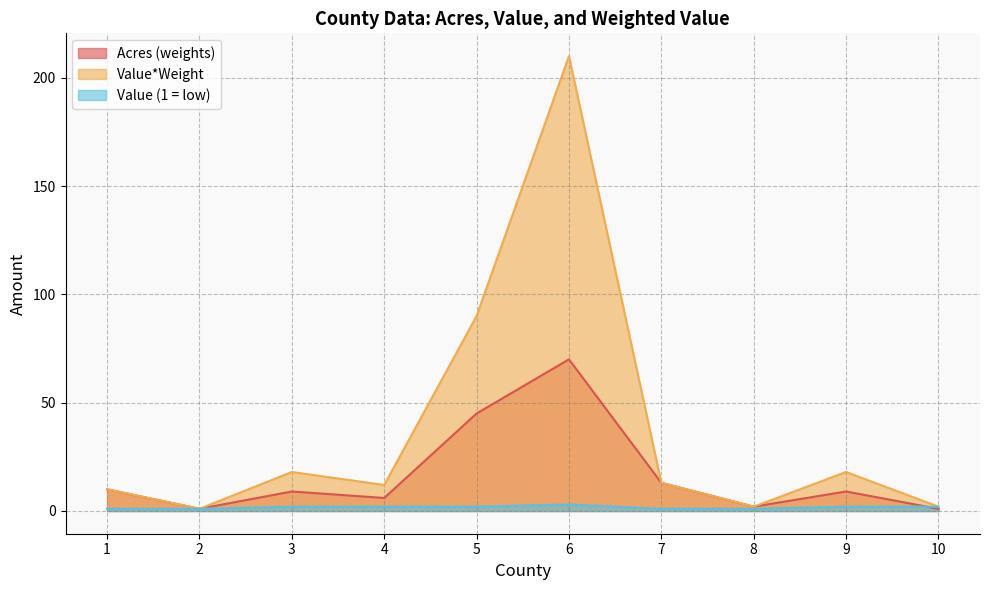

Reading left to right, list all the values displayed in this chart.

Acres (weights): 1=10	2=1	3=9	4=6	5=45	6=70	7=13	8=2	9=9	10=1
Value*Weight: 1=10	2=1	3=18	4=12	5=90	6=210	7=13	8=2	9=18	10=2
Value (1 = low): 1=1	2=1	3=2	4=2	5=2	6=3	7=1	8=1	9=2	10=2